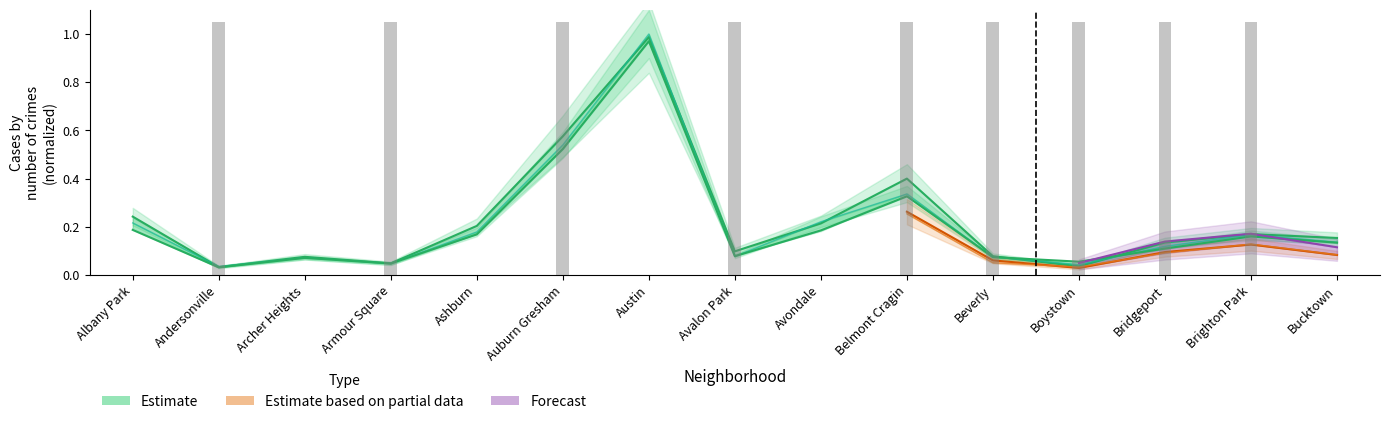

Reading left to right, transcribe all the data shown in this chart.

0.2	0.0	0.1	0.0	0.2	0.6	1.0	0.1	0.2	0.4	0.1	0.0	0.1	0.2	0.2